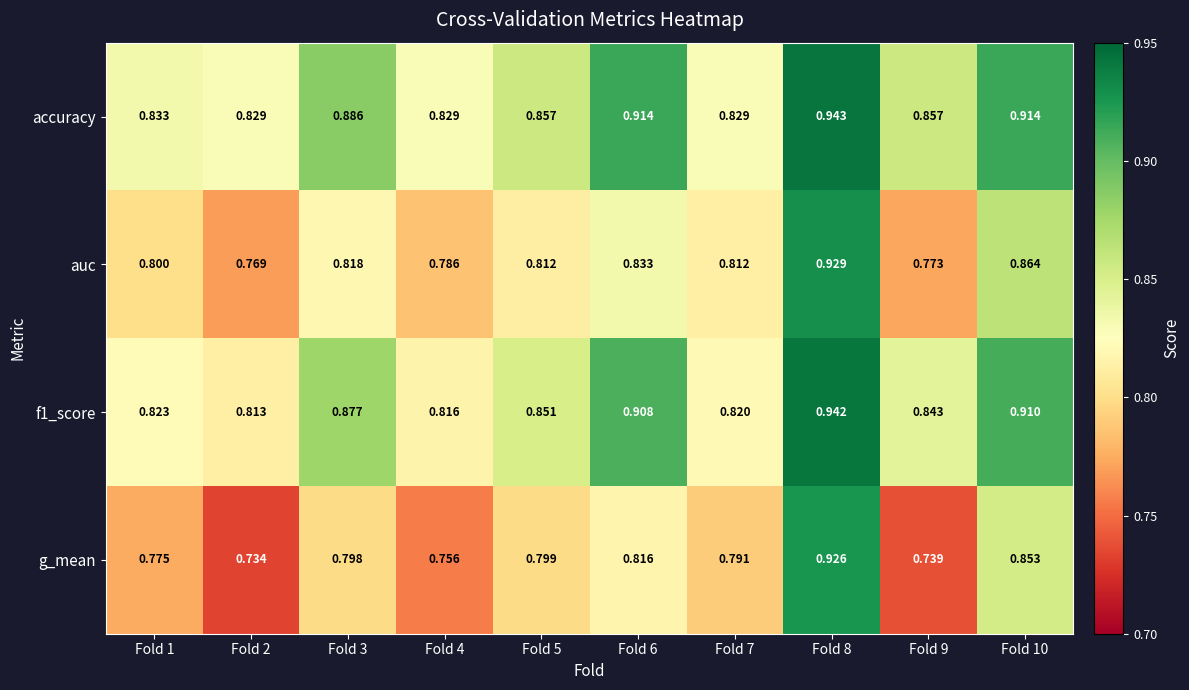

Which series has the largest range (max minus min)?

g_mean